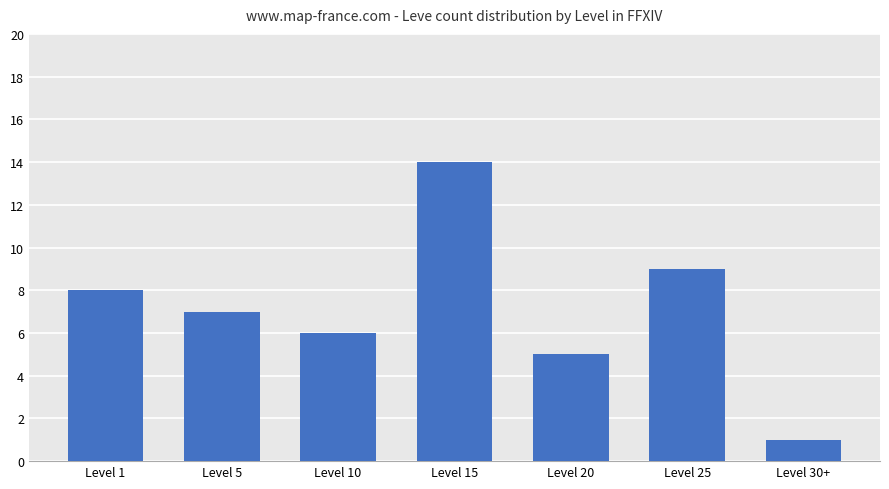

Count the number of categories in the chart.

7